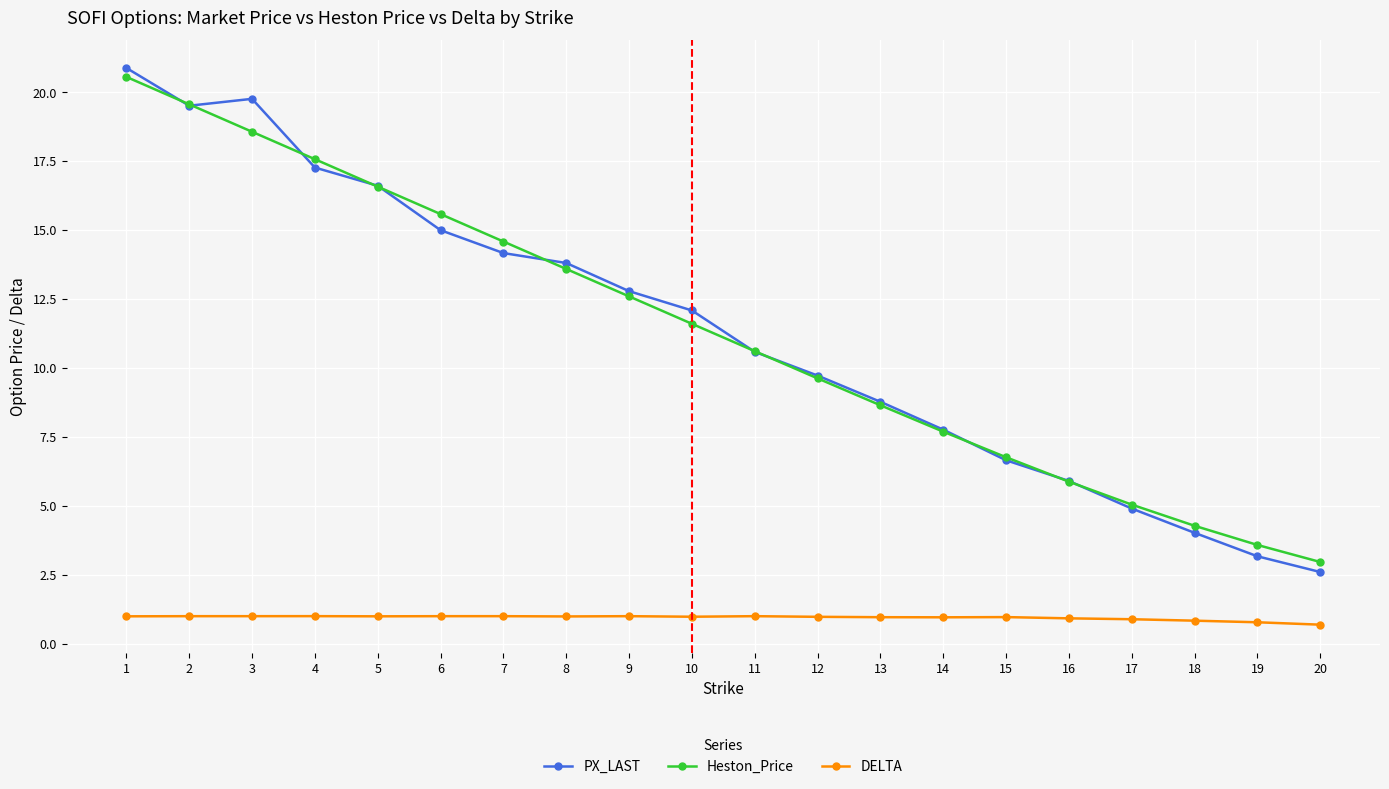

True or false: PX_LAST and Heston_Price intersect in this chart.

True